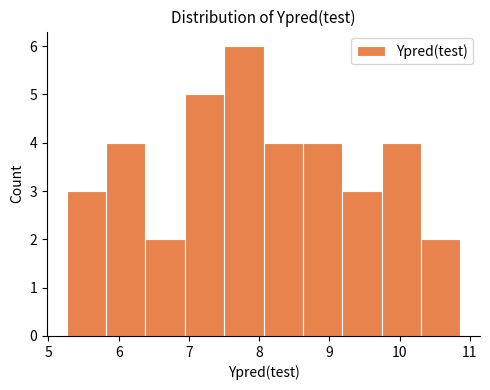

What is the height of the bar covering 8.6 to 9.2 on the x-axis? Neither the bar edges nor the heights are printed on the chart, so give them approximately, as read against the axes.

4